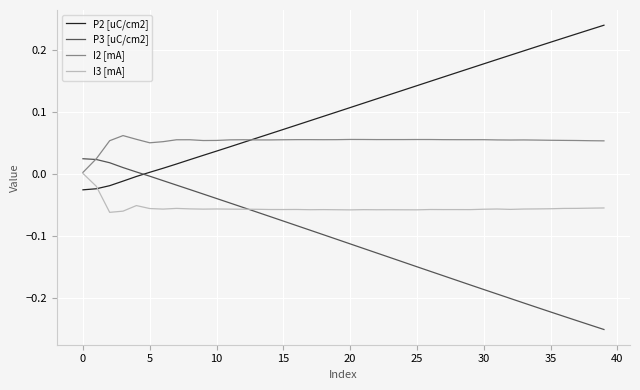

Which series has the largest total across all categories?

P2 [uC/cm2]